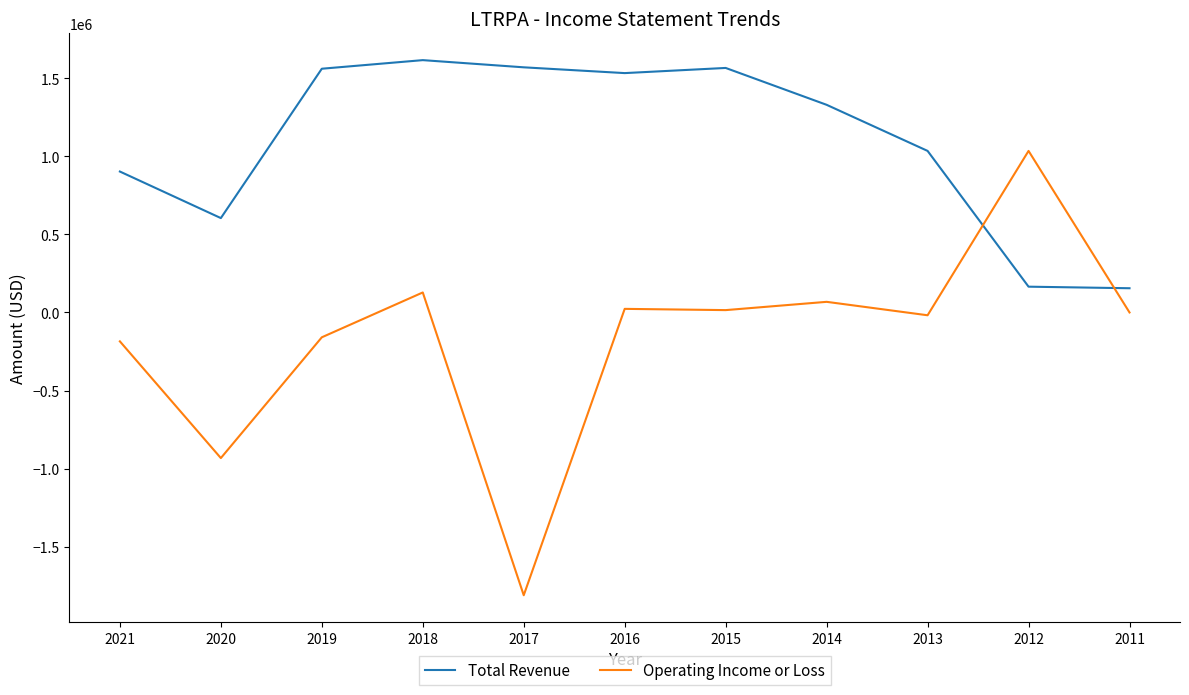

At which category does Operating Income or Loss reach its first local valley?

2020